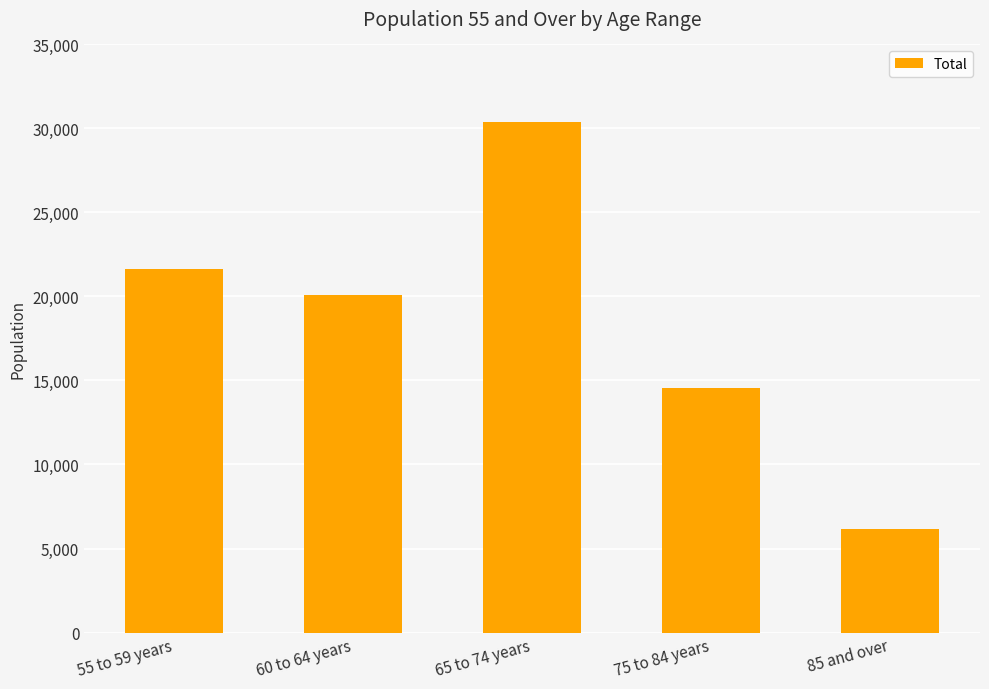

What is the label of the 4th bar from the right?

60 to 64 years